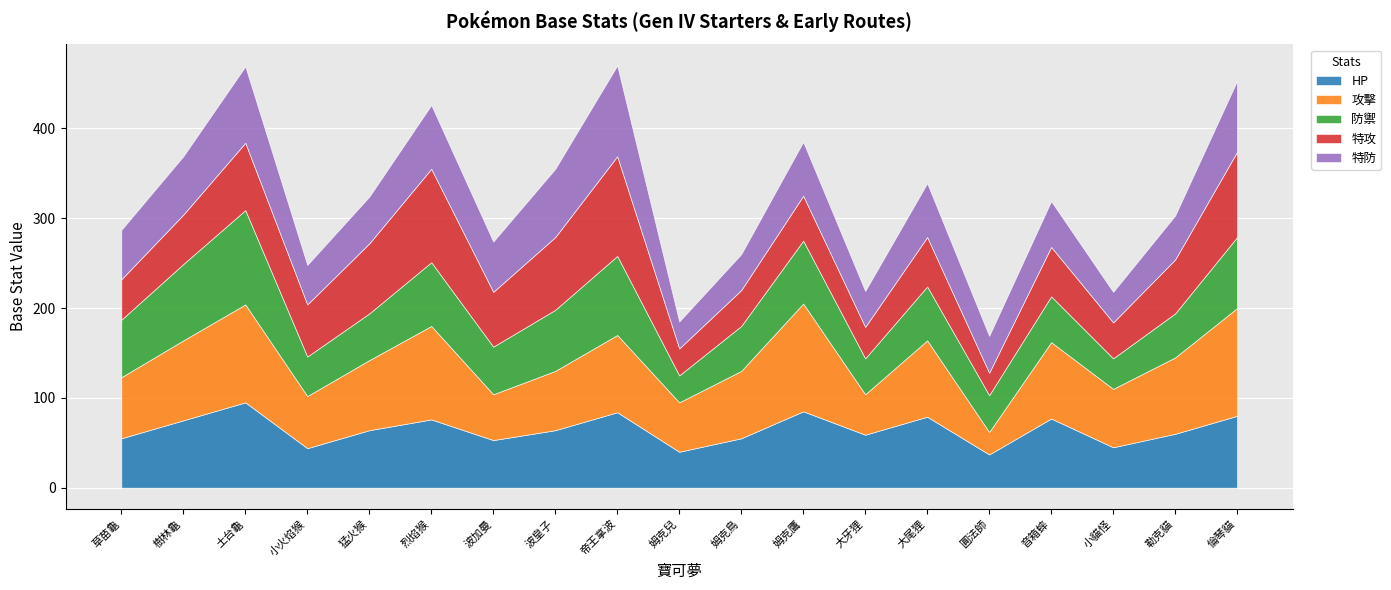

Where is the first local maximum for 防禦?

土台龜